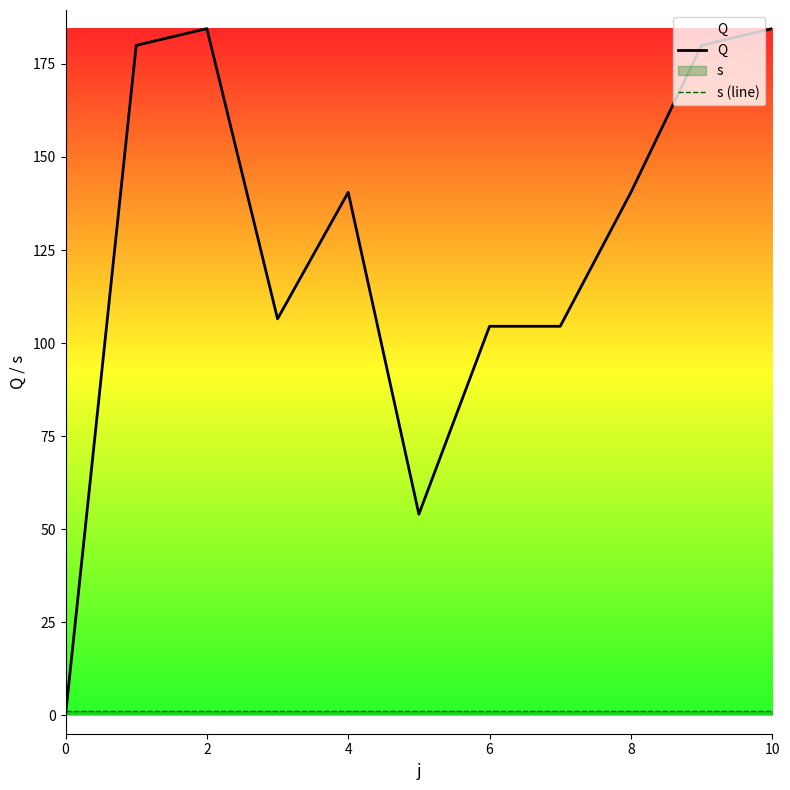

The s (line) series shows 1.0 at 2. True or false?

True